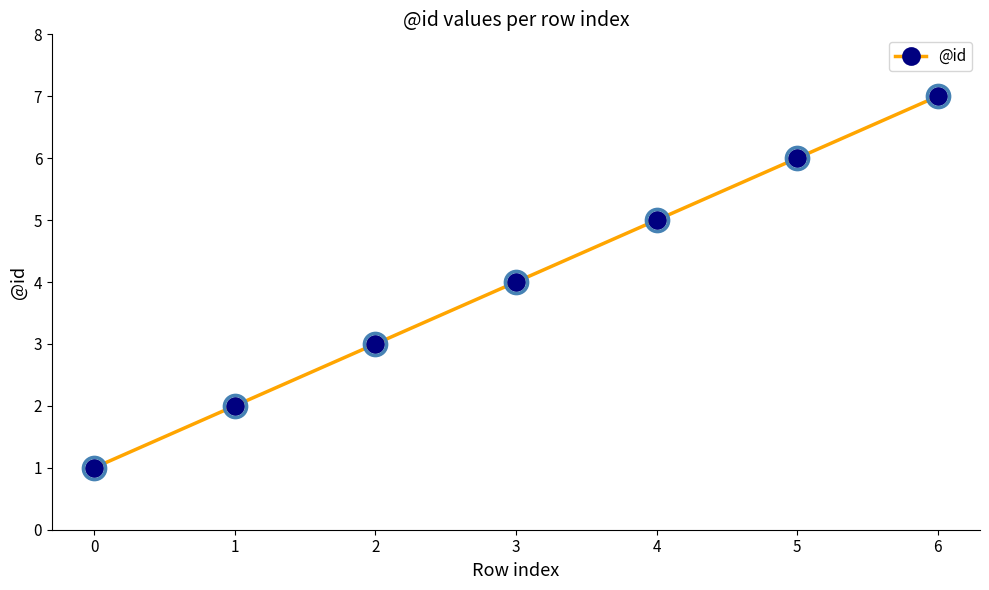

Rank the categories by value from lowest to highest.

0, 1, 2, 3, 4, 5, 6